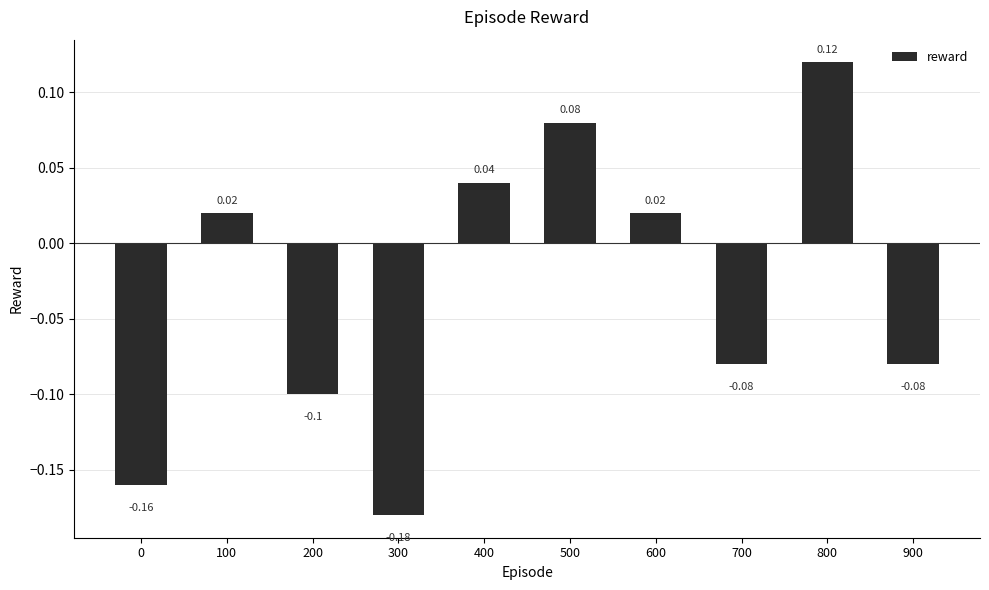

What is the difference between the second highest and minimum values?

0.3